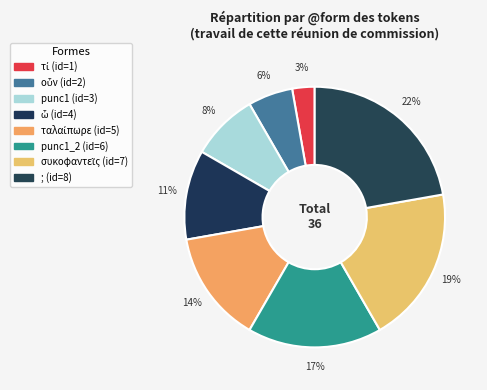

How many slices are in this pie chart?

8